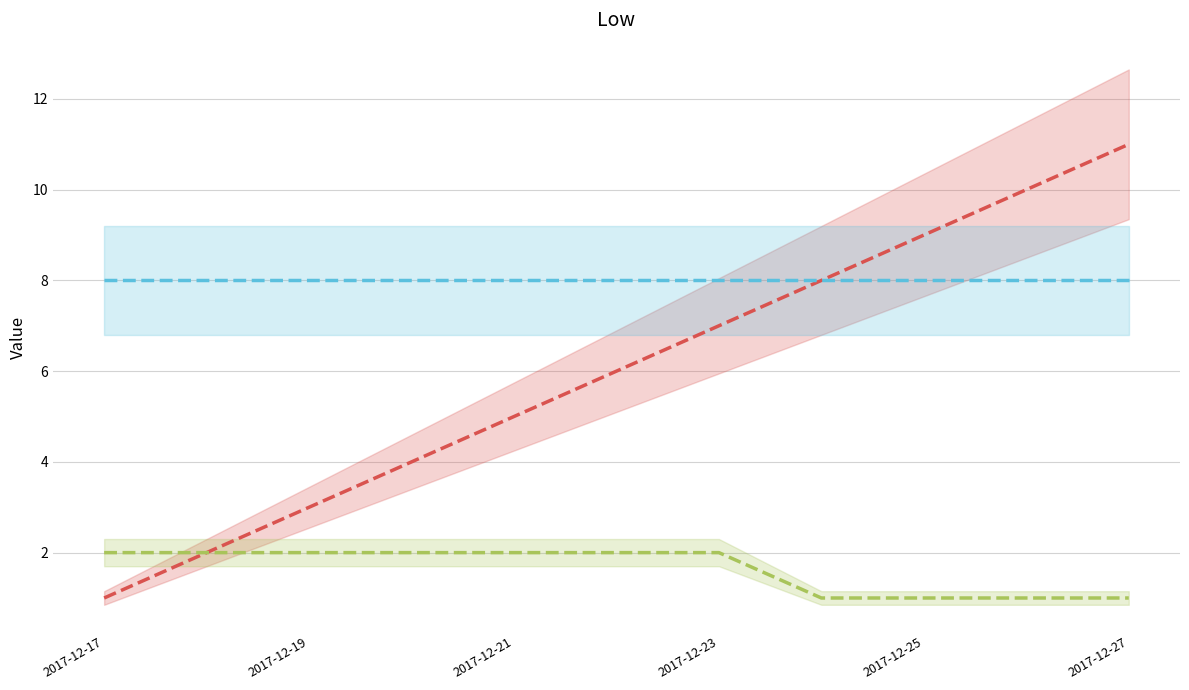

What is the difference between the second highest and minimum values in the _id series?

9